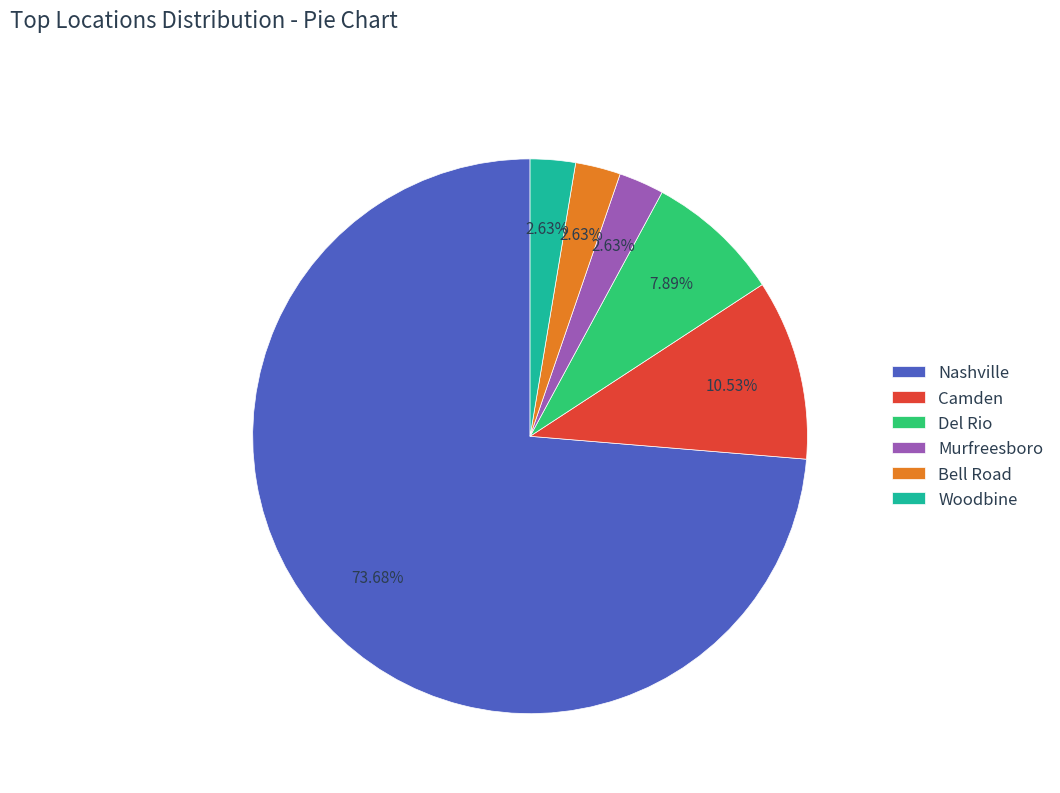

How many slices are in this pie chart?

6